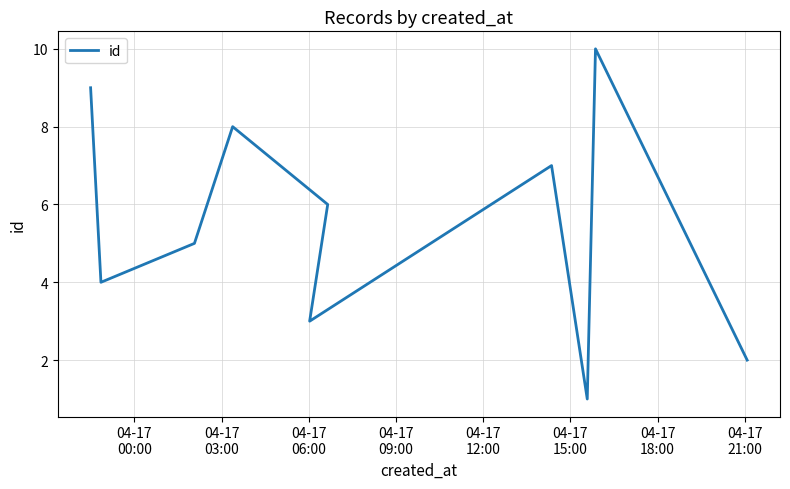

Reading left to right, transcribe all the data shown in this chart.

9	4	5	8	6	3	7	1	10	2